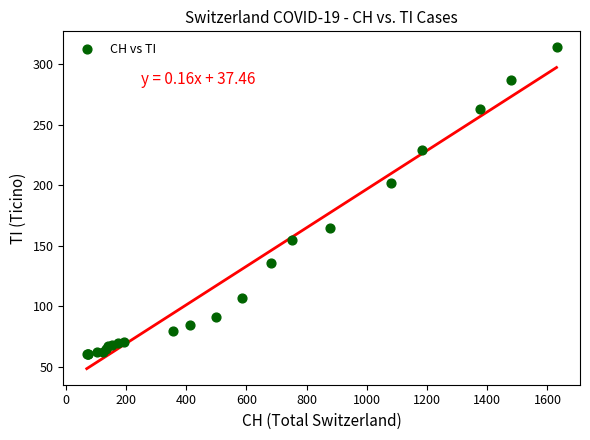

What Y value in the scatter plot is closest to 187?

202